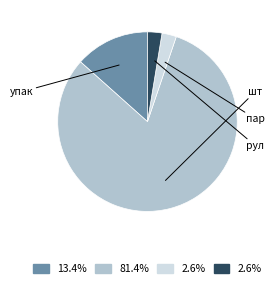

Is there a majority slice in this chart?

Yes